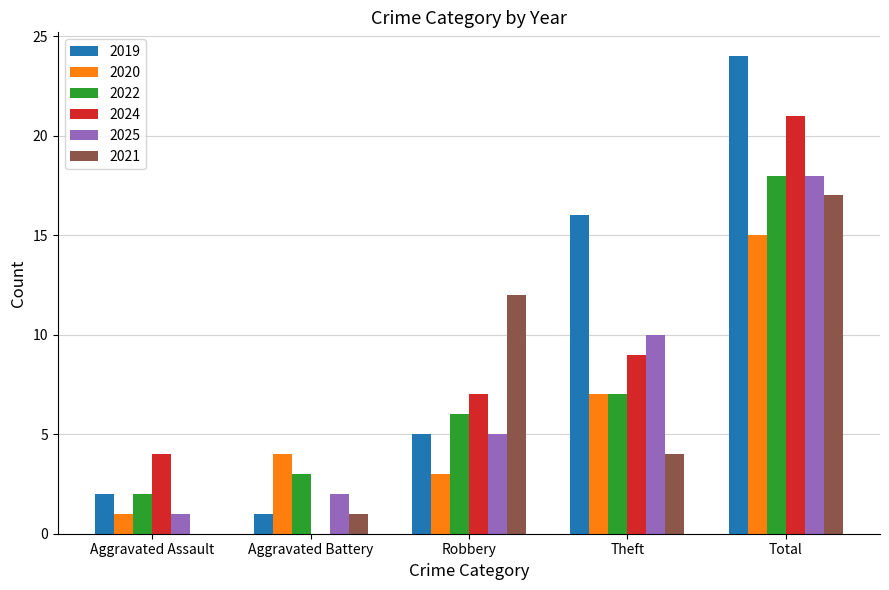

Which series changed the most between Aggravated Battery and Robbery?

2021